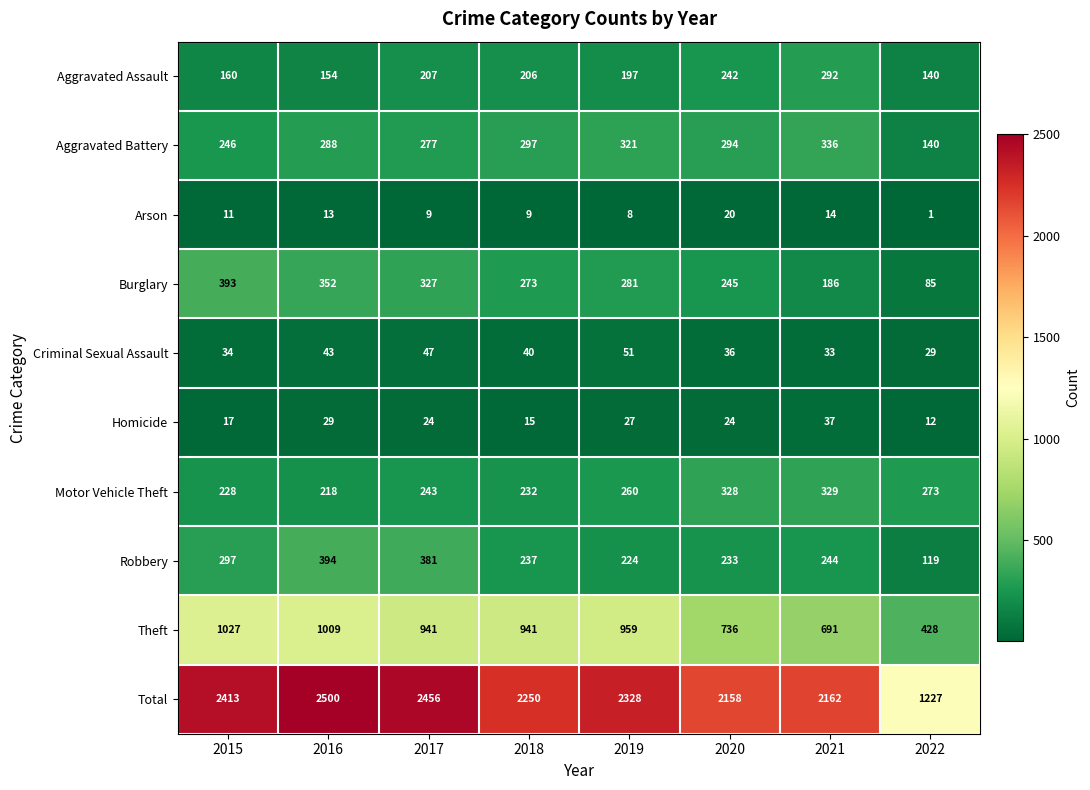

What is the difference between the second highest and second lowest values in the Theft series?

318